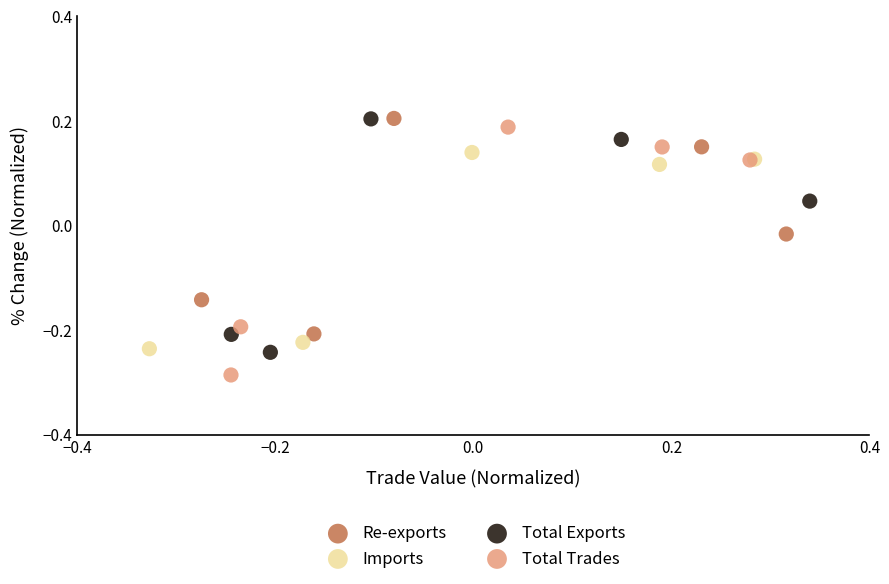

Which series has the widest spread of Y values?

Total Trades